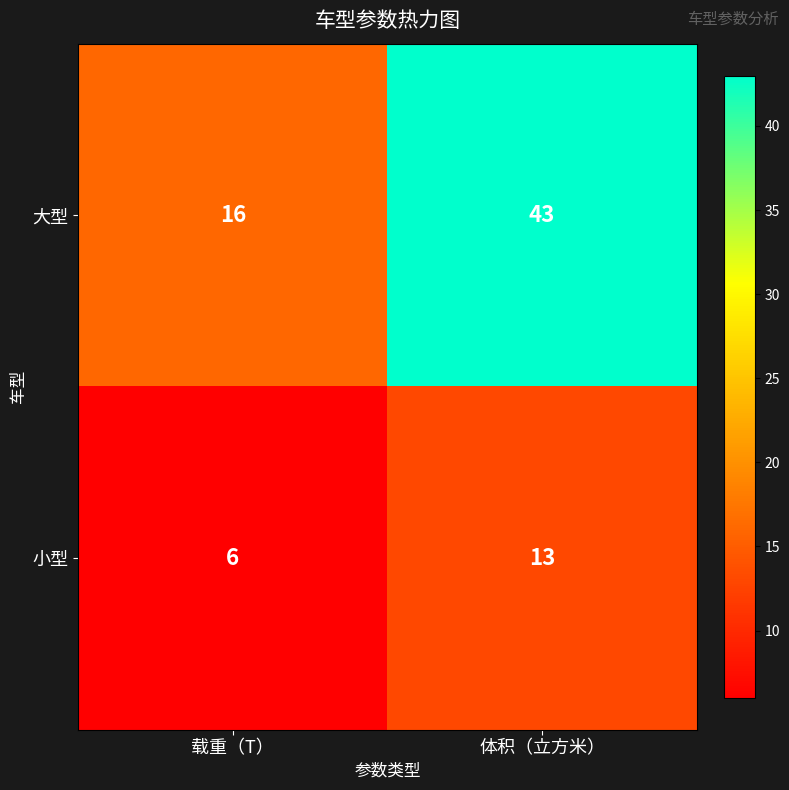

Which series has the largest total across all categories?

大型